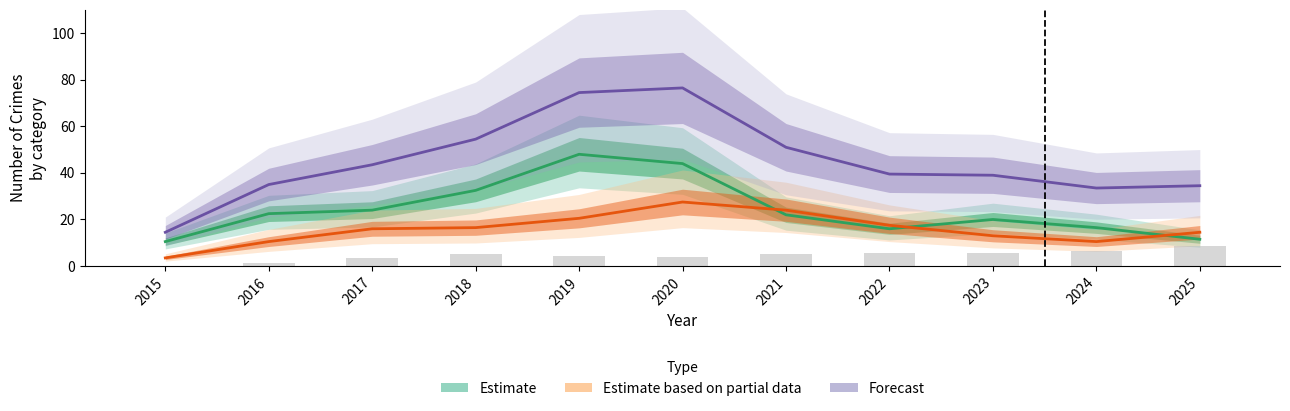

What is the maximum value for Forecast?

76.5